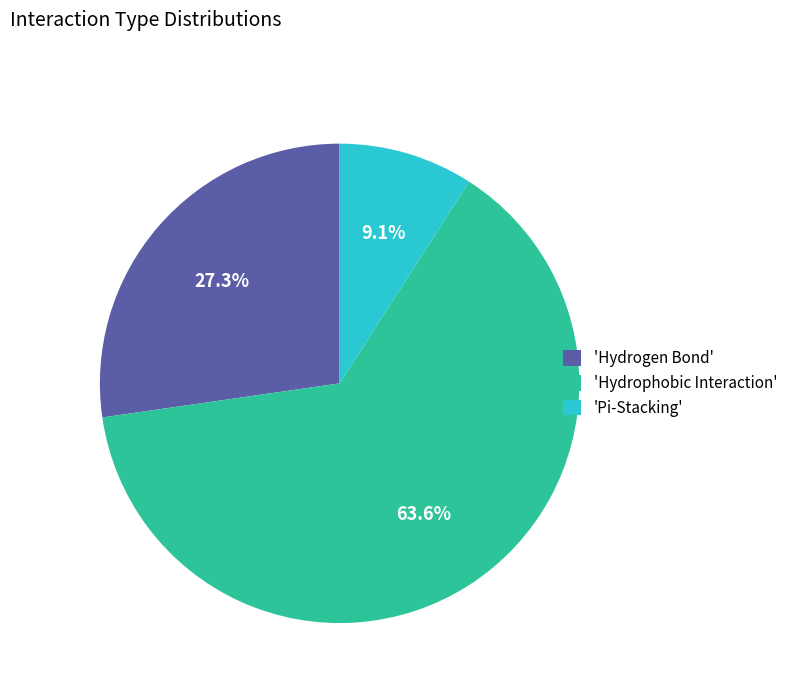

How much of the chart is everything except 'Hydrogen Bond'?

72.7%